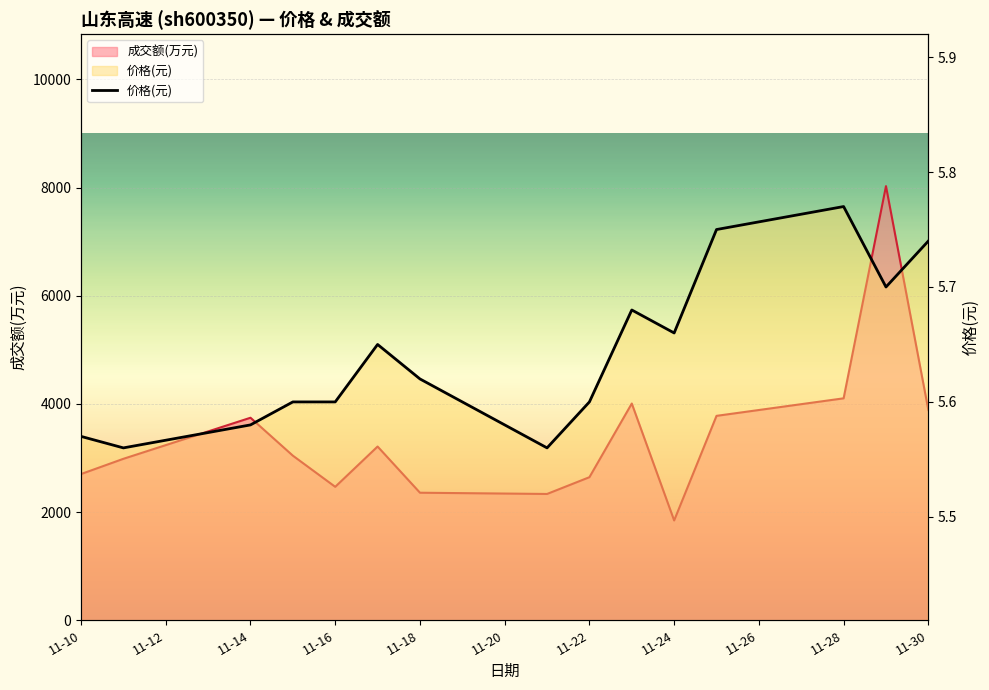

Reading left to right, what are all the values shown in this chart?

5.6	5.6	5.6	5.6	5.6	5.7	5.6	5.6	5.6	5.7	5.7	5.8	5.8	5.7	5.7